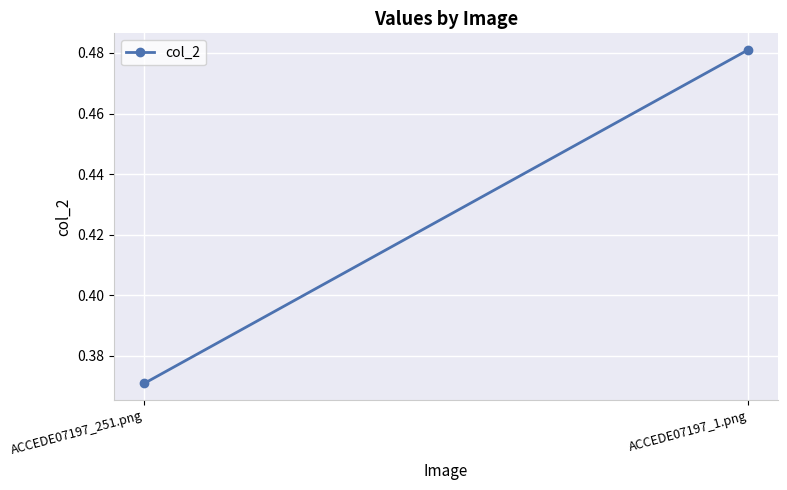

What is the change in value from ACCEDE07197_251.png to ACCEDE07197_1.png?

+0.1